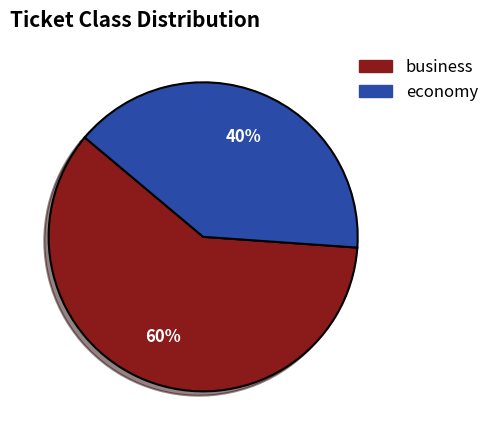

Combined, do economy and business account for over 50%?

Yes